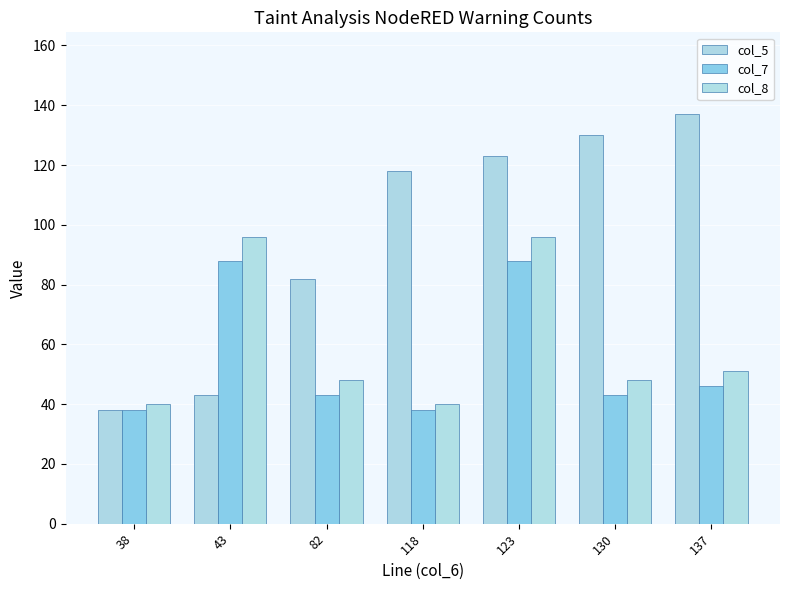

How many series are shown in this chart?

3